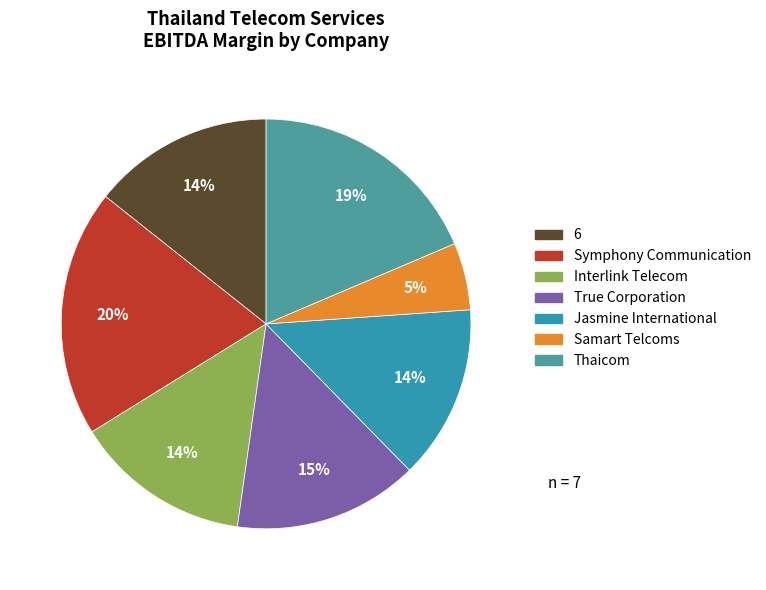

How many segments does this pie chart have?

7